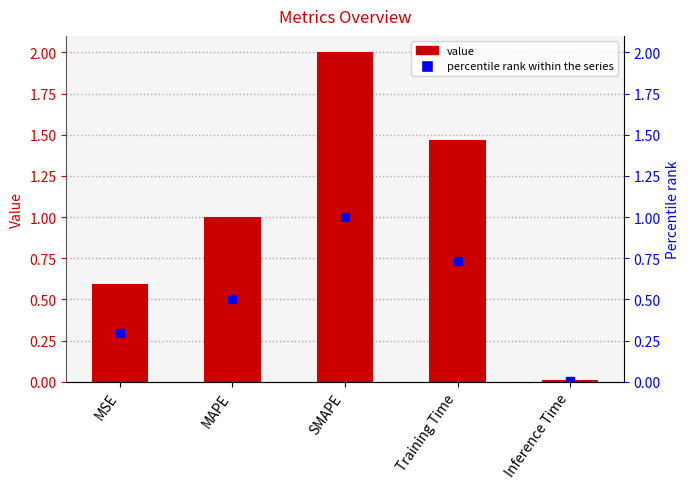

Are the bars horizontal?

No